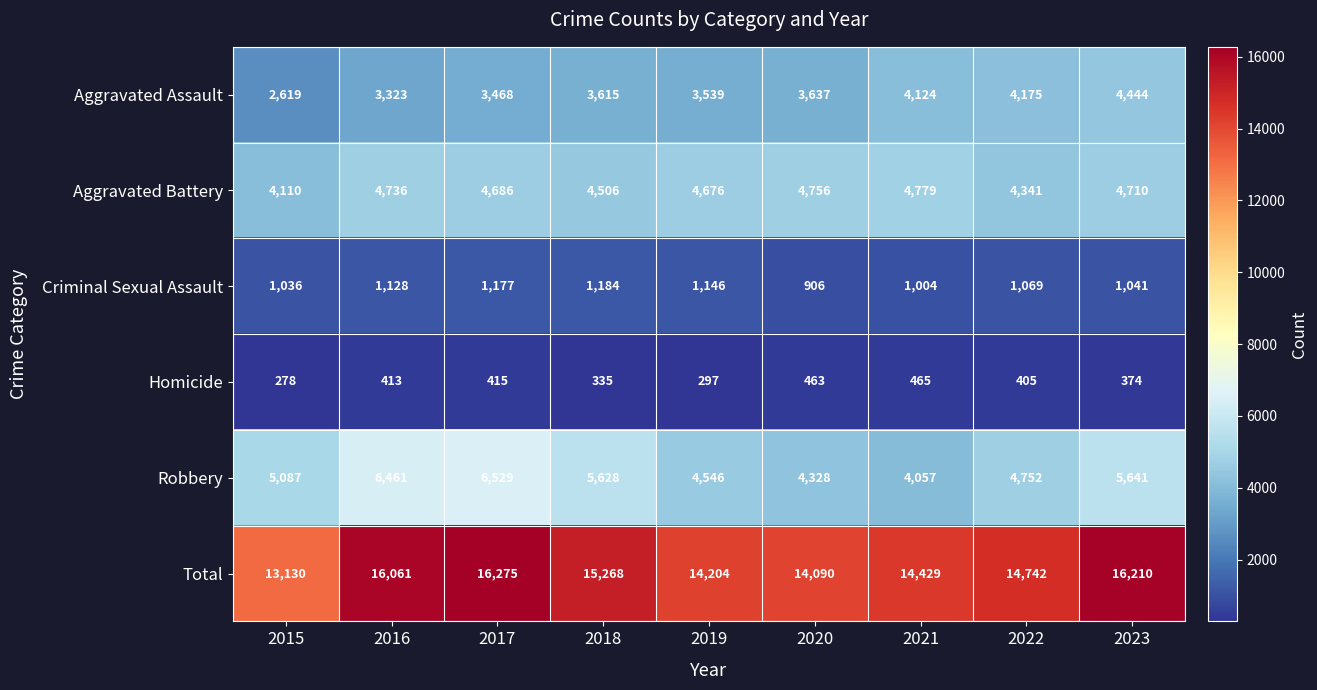

How many series are shown in this chart?

6